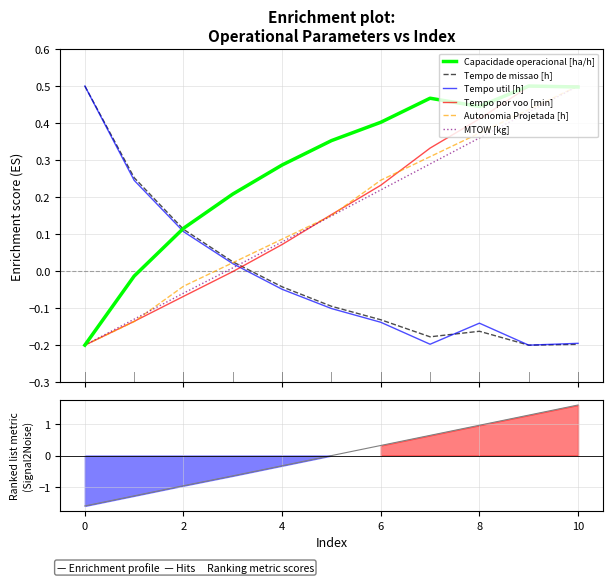

What is the difference between the second highest and second lowest values in the Autonomia Projetada [h] series?

0.6